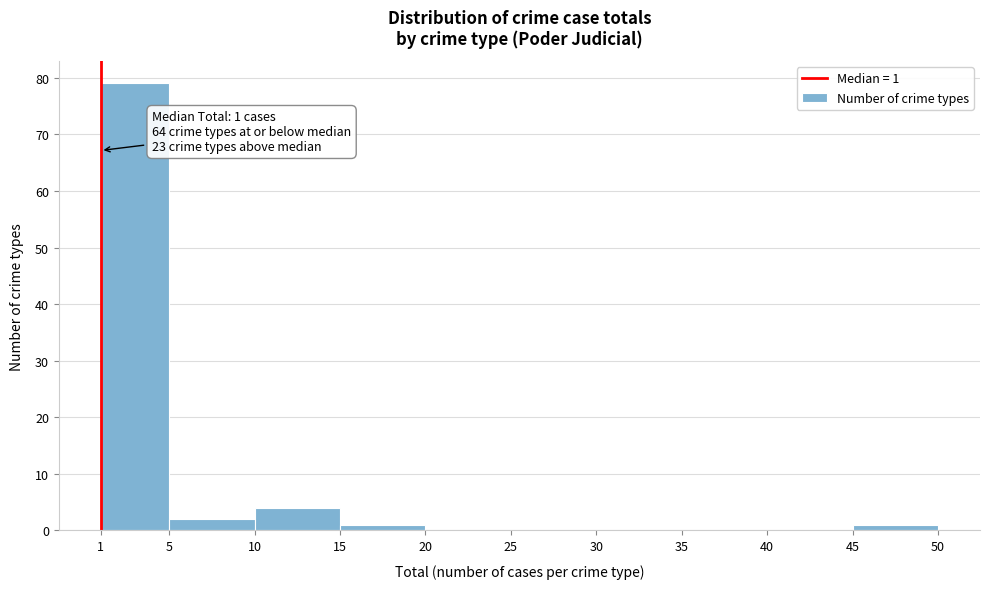

Which range on the x-axis has the tallest bar?

1 to 5